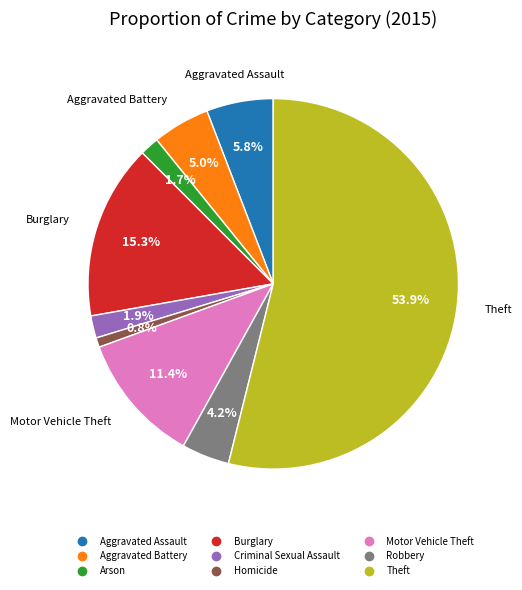

True or false: Arson accounts for 10% of the total.

False